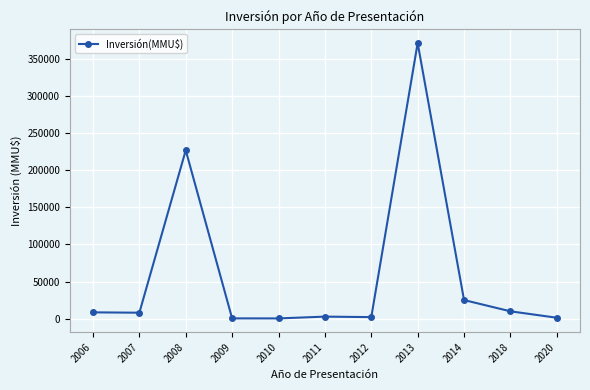

What is the difference between the maximum and minimum values?

370665